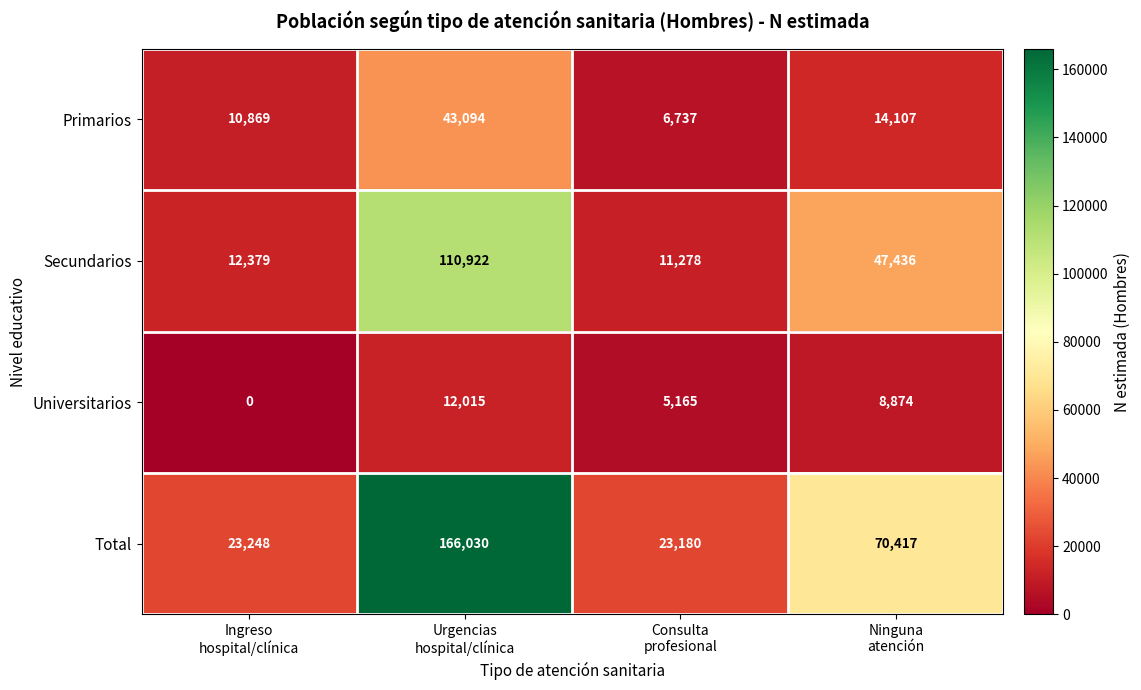

What is the difference between the maximum and minimum values in the Total series?

142850